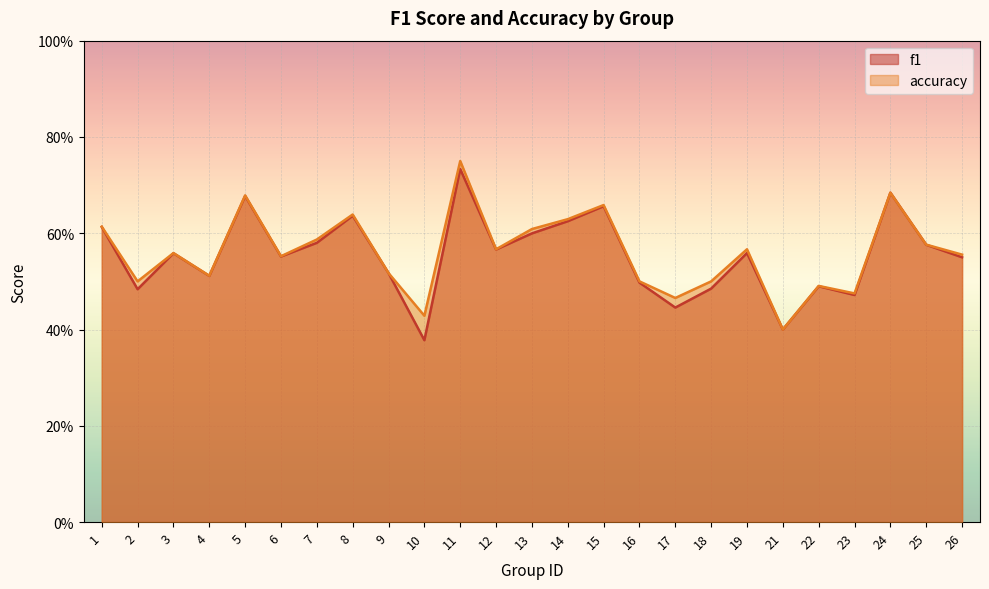

True or false: accuracy and f1 intersect in this chart.

False